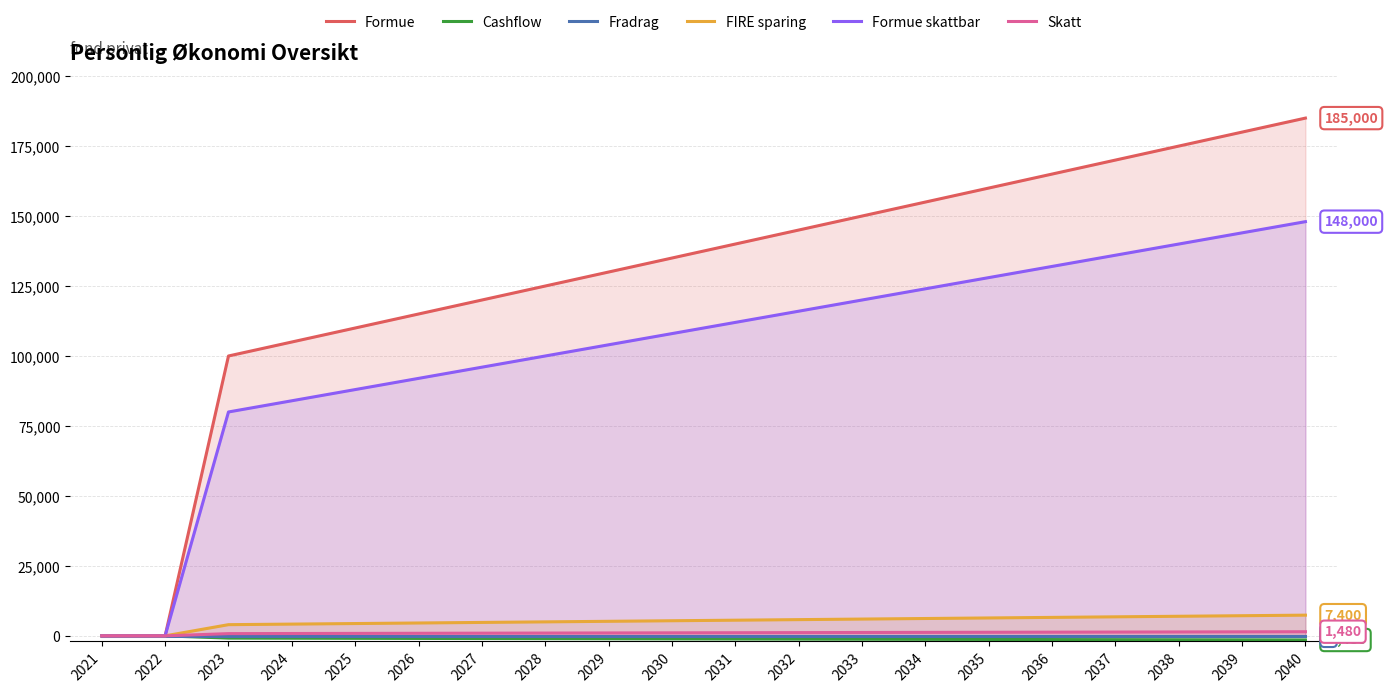

What are all the series names shown in the legend?

Formue, Cashflow, Fradrag, FIRE sparing, Formue skattbar, Skatt